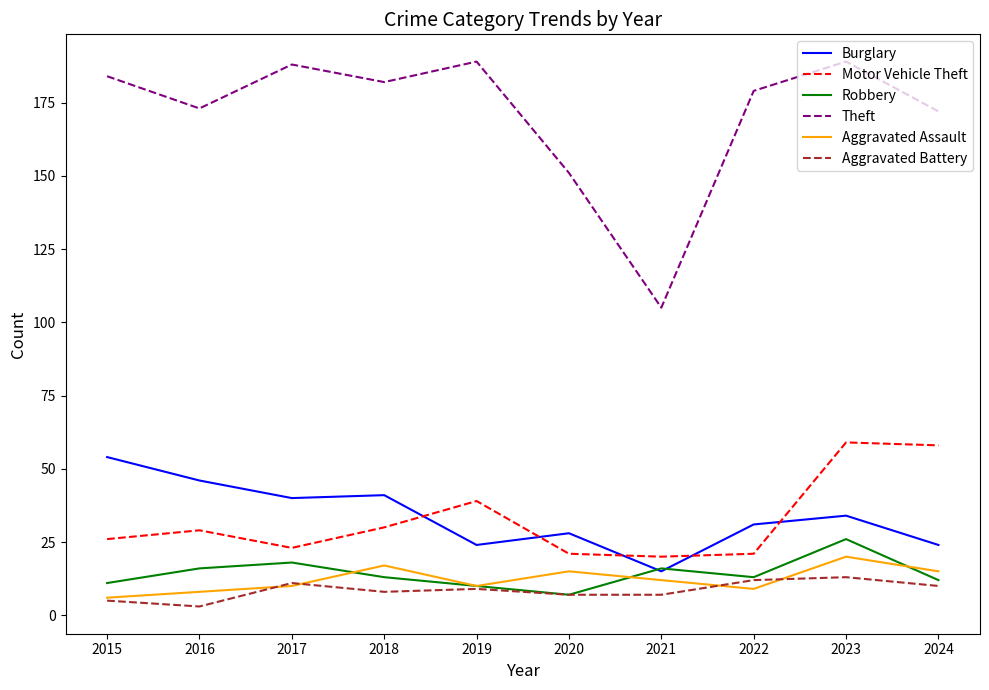

At which category is the sum across all series the highest?

2023